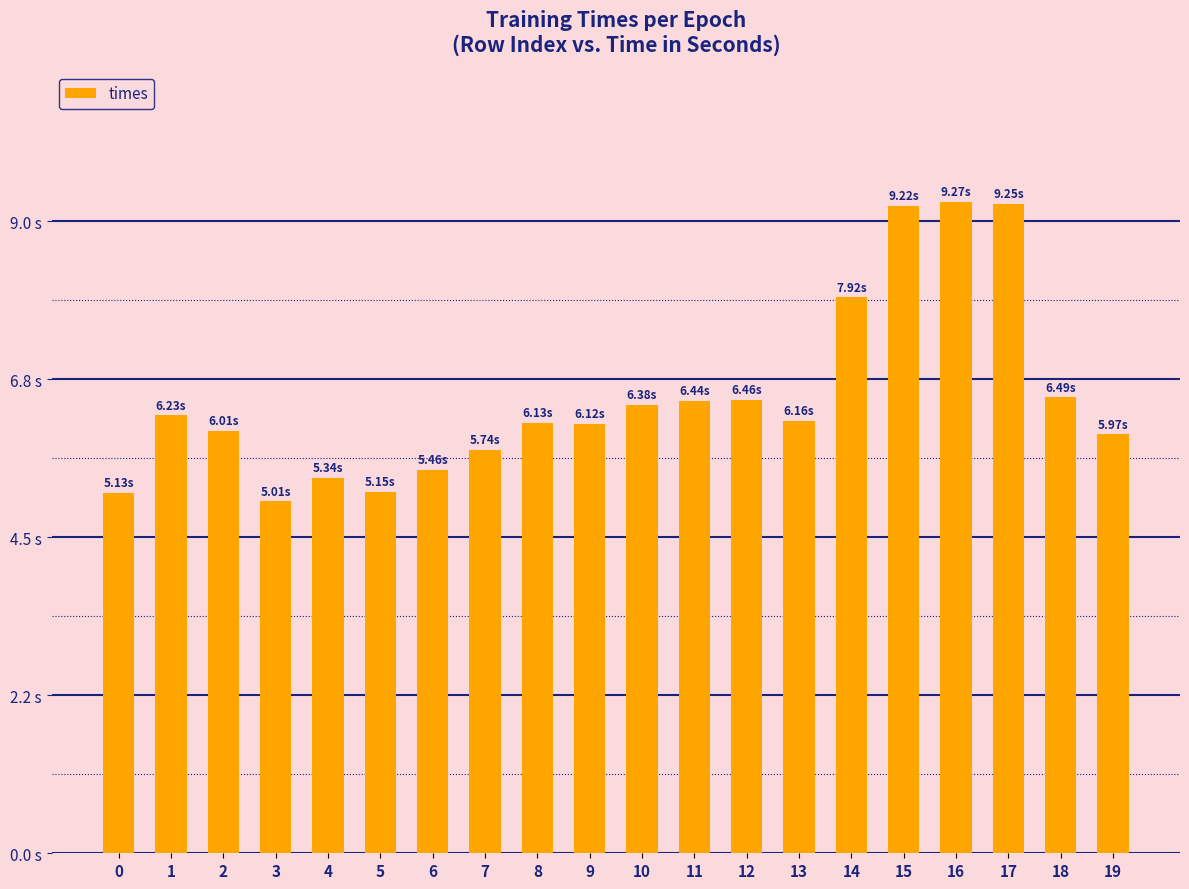

List the labels in order of value, largest first.

16, 17, 15, 14, 18, 12, 11, 10, 1, 13, 8, 9, 2, 19, 7, 6, 4, 5, 0, 3